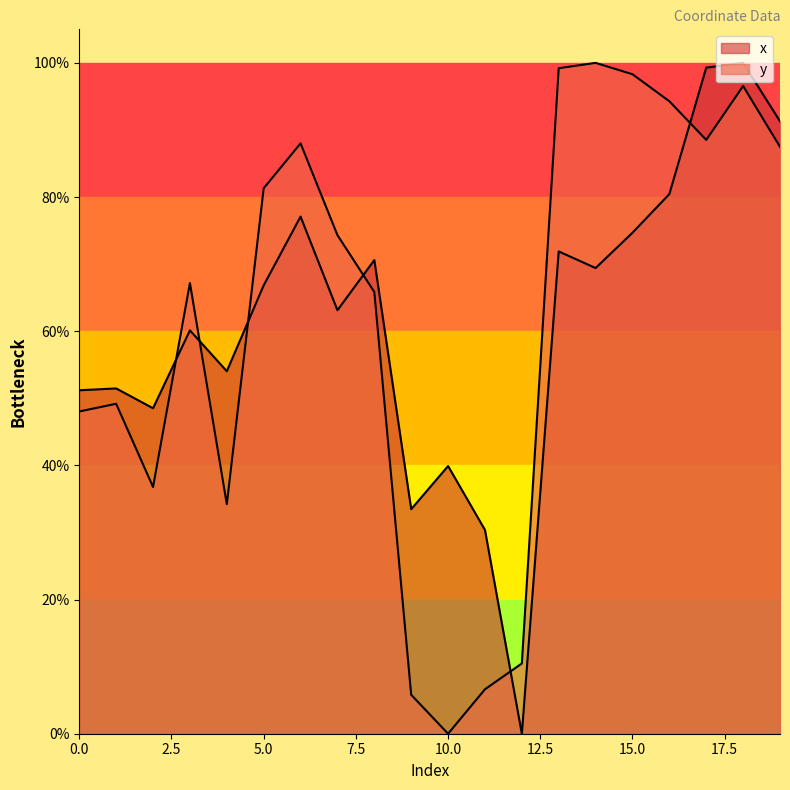

Which category has the lowest value across all series?

12